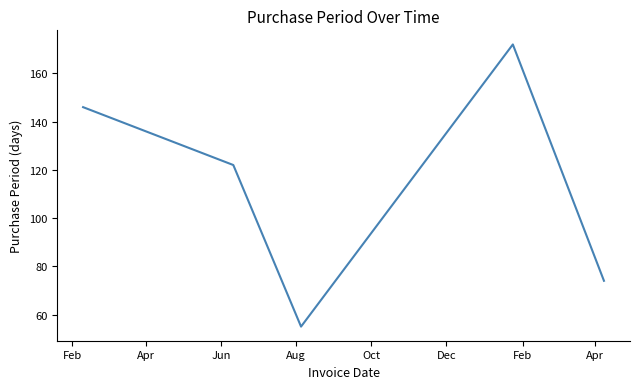

True or false: the data has more than 1 interior local peaks.

False